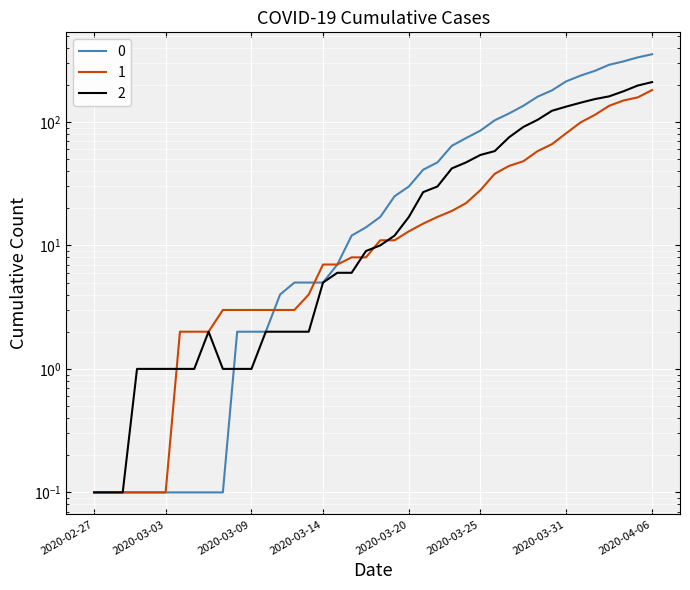

What is the spread (max minus min) of values at 2020-04-05?

175.0